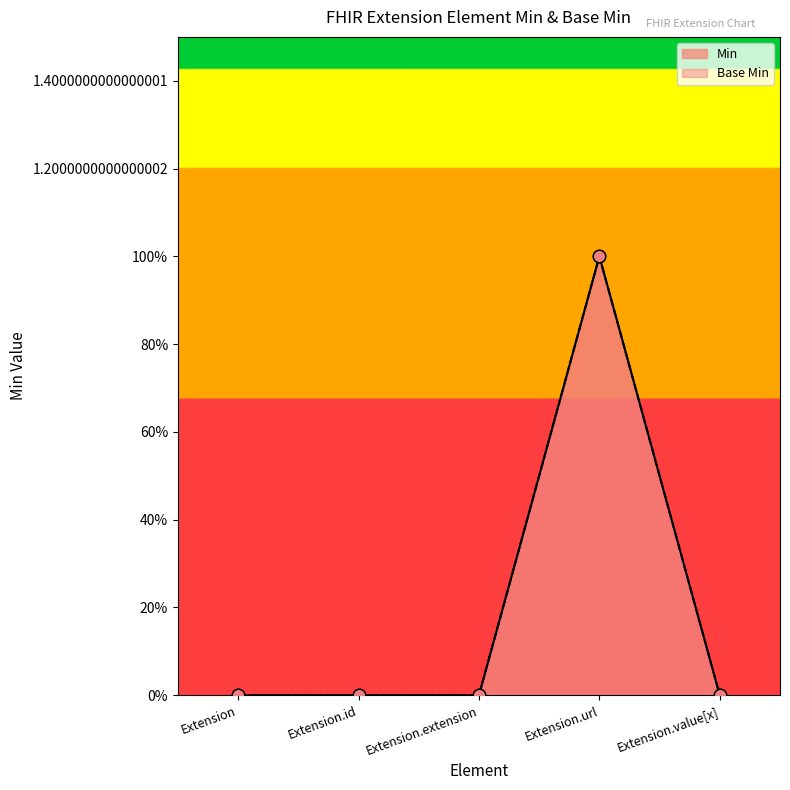

Is the value of Min at Extension greater than the value of Base Min at Extension.id?

No